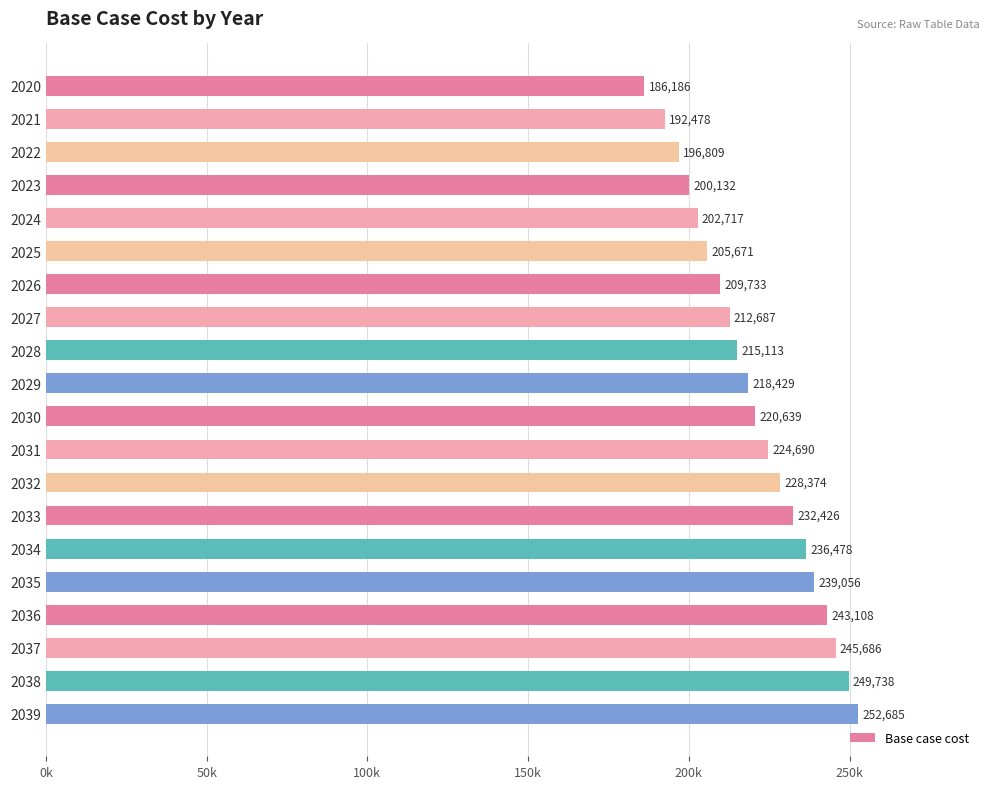

Does the chart contain any negative values?

No